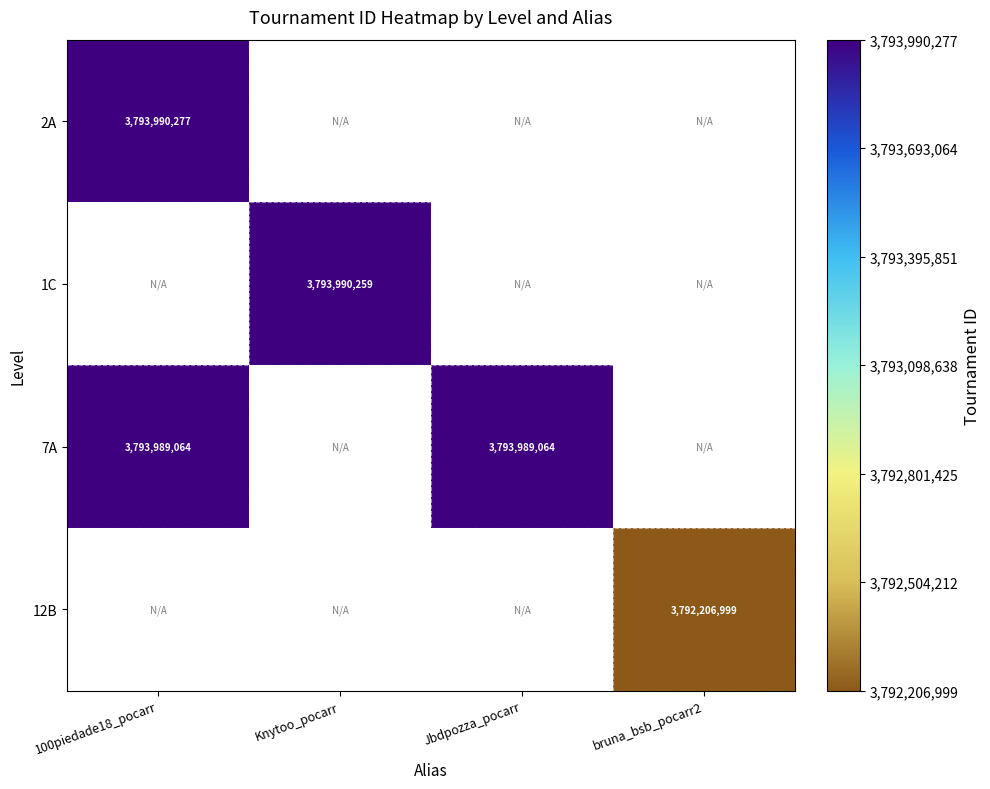

At which category does the chart reach its peak across all series?

100piedade18_pocarr